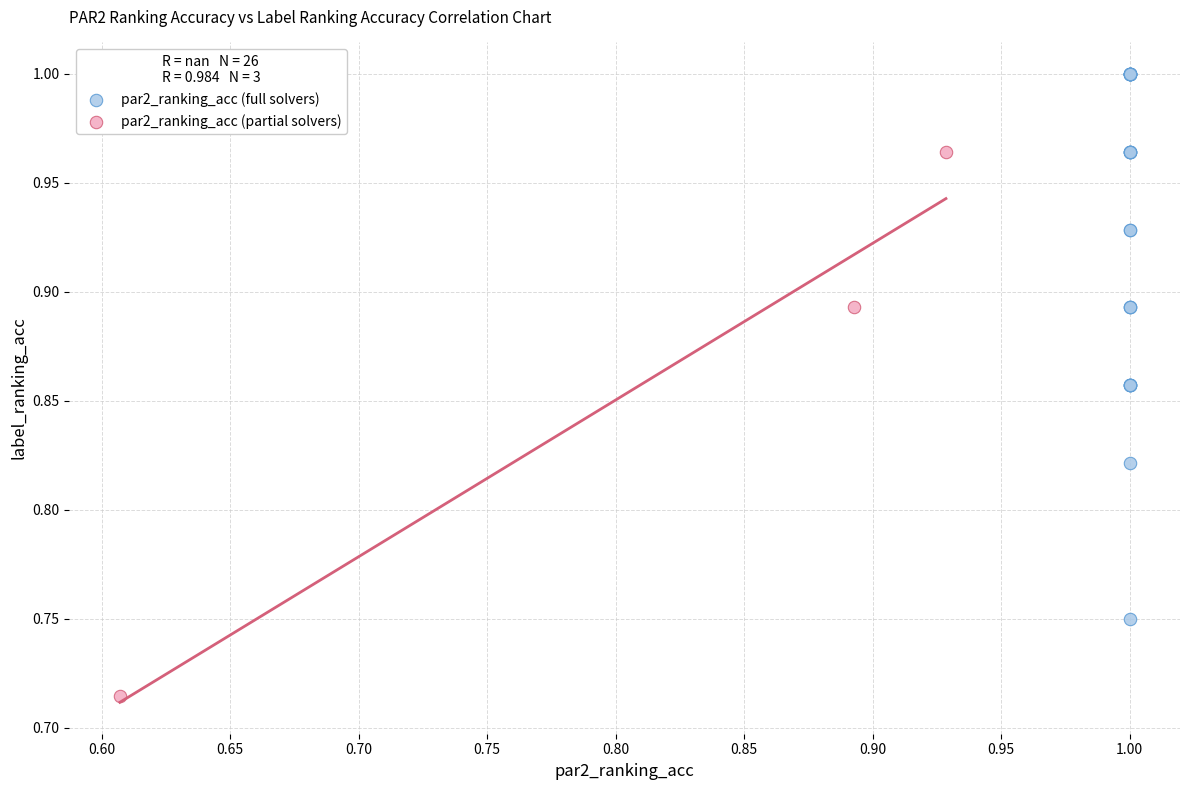

Which series has the largest Y range (max minus min)?

par2_ranking_acc (full solvers)